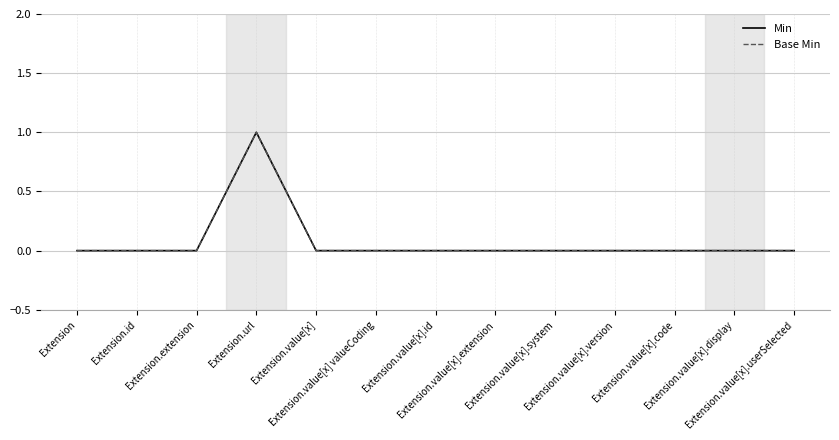

Does the chart have visible grid lines?

Yes